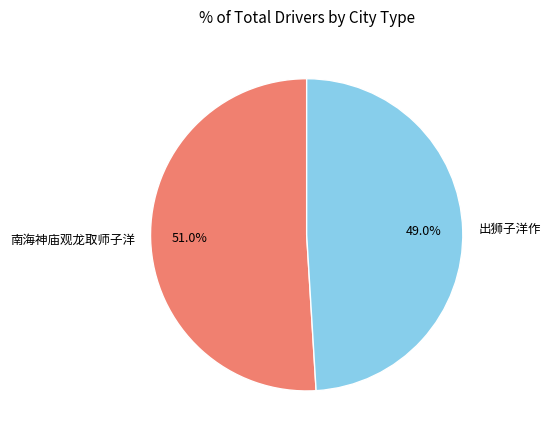

Is it true that 南海神庙观龙取师子洋 is 40% of the pie?

False